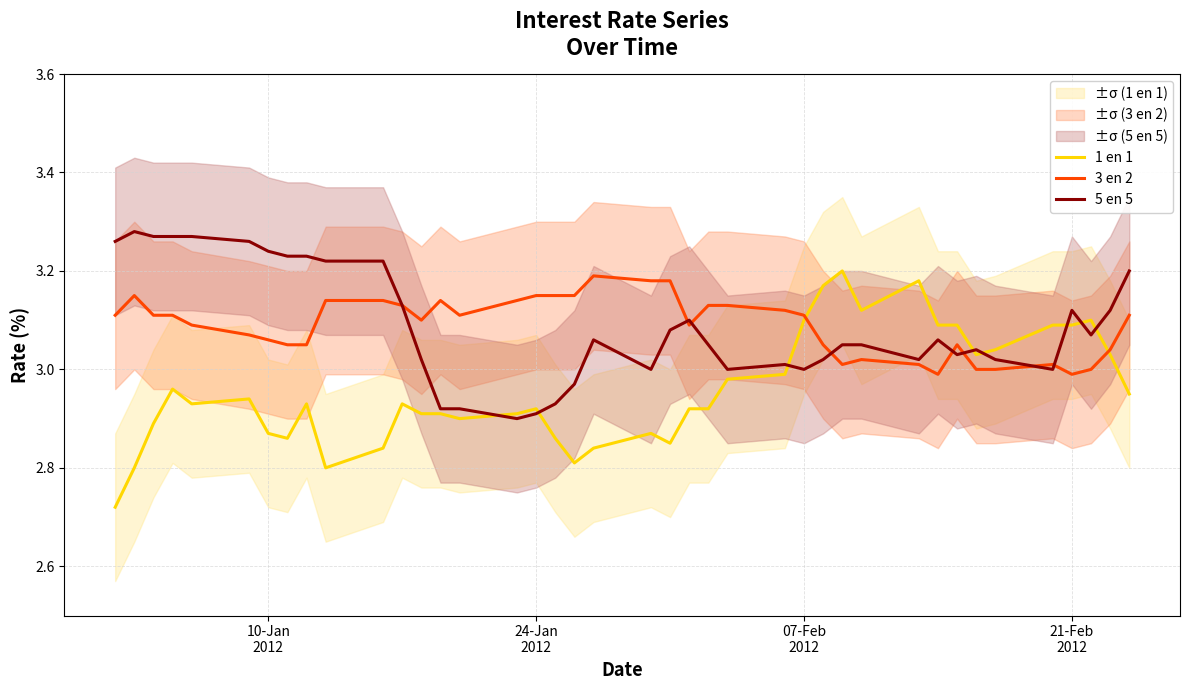

In 3 en 2, how many points are higher than both neighbors (excluding endpoints)?

6